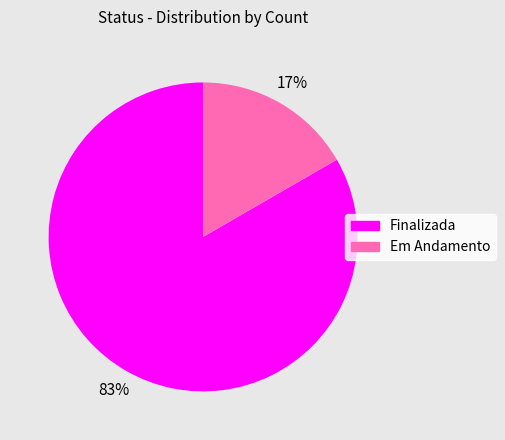

True or false: Em Andamento accounts for 8% of the total.

False